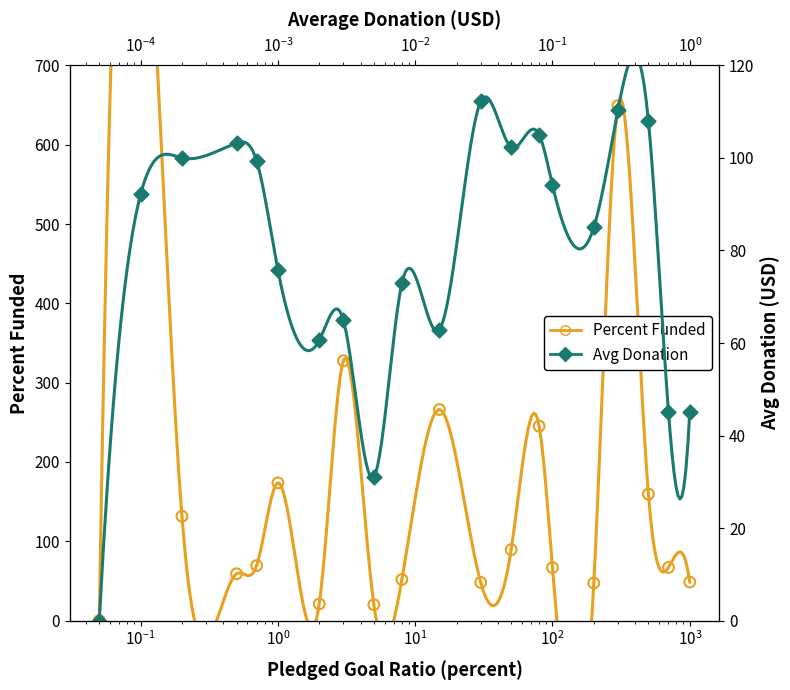

Is the value of Avg Donation at 14 greater than the value of Percent Funded at $\mathdefault{10^{3}}$?

Yes